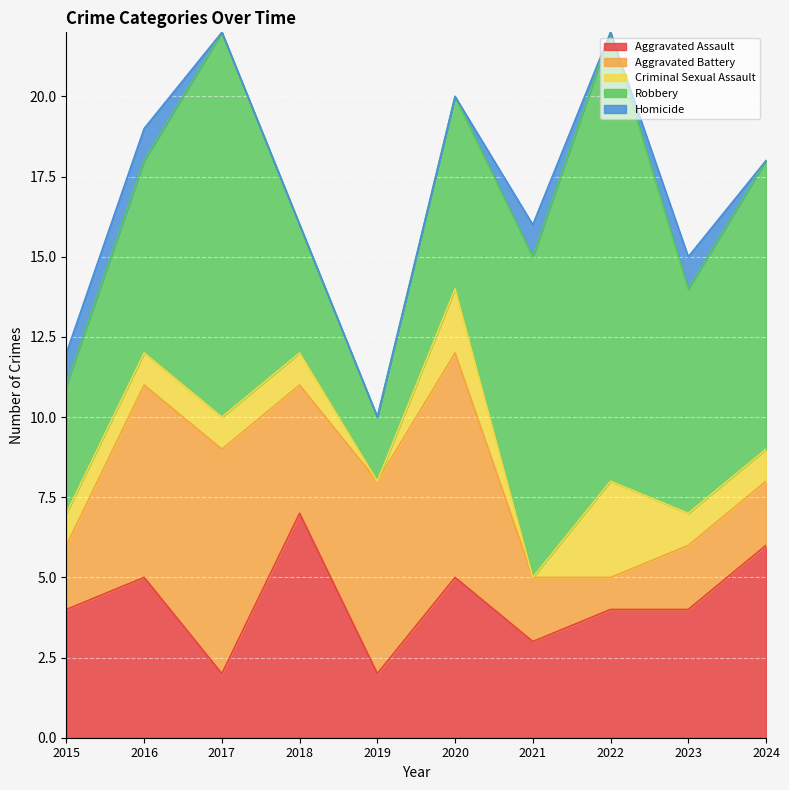

How many values in the Aggravated Battery series are below 4?

5